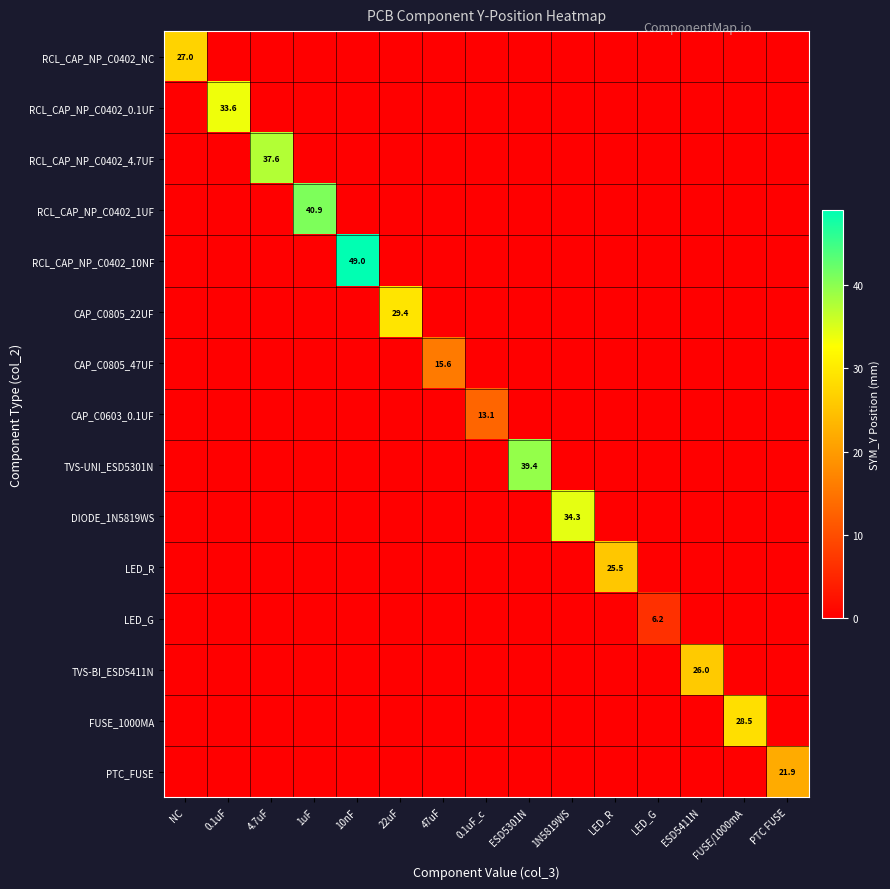

Is it true that RCL_CAP_NP_C0402_4.7UF equals 37.6 at 4.7uF?

True